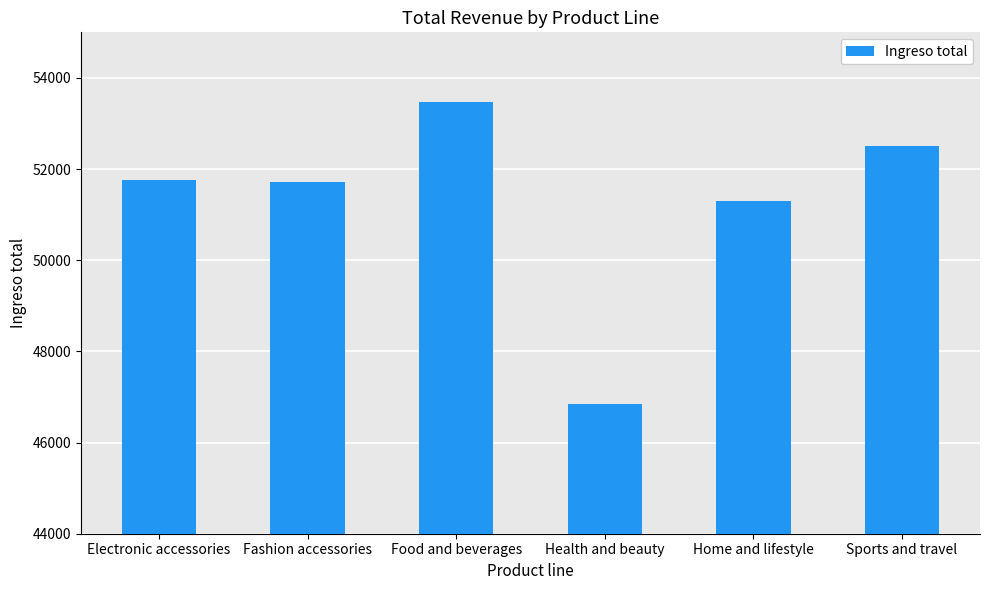

What is the smallest value displayed?

46851.2